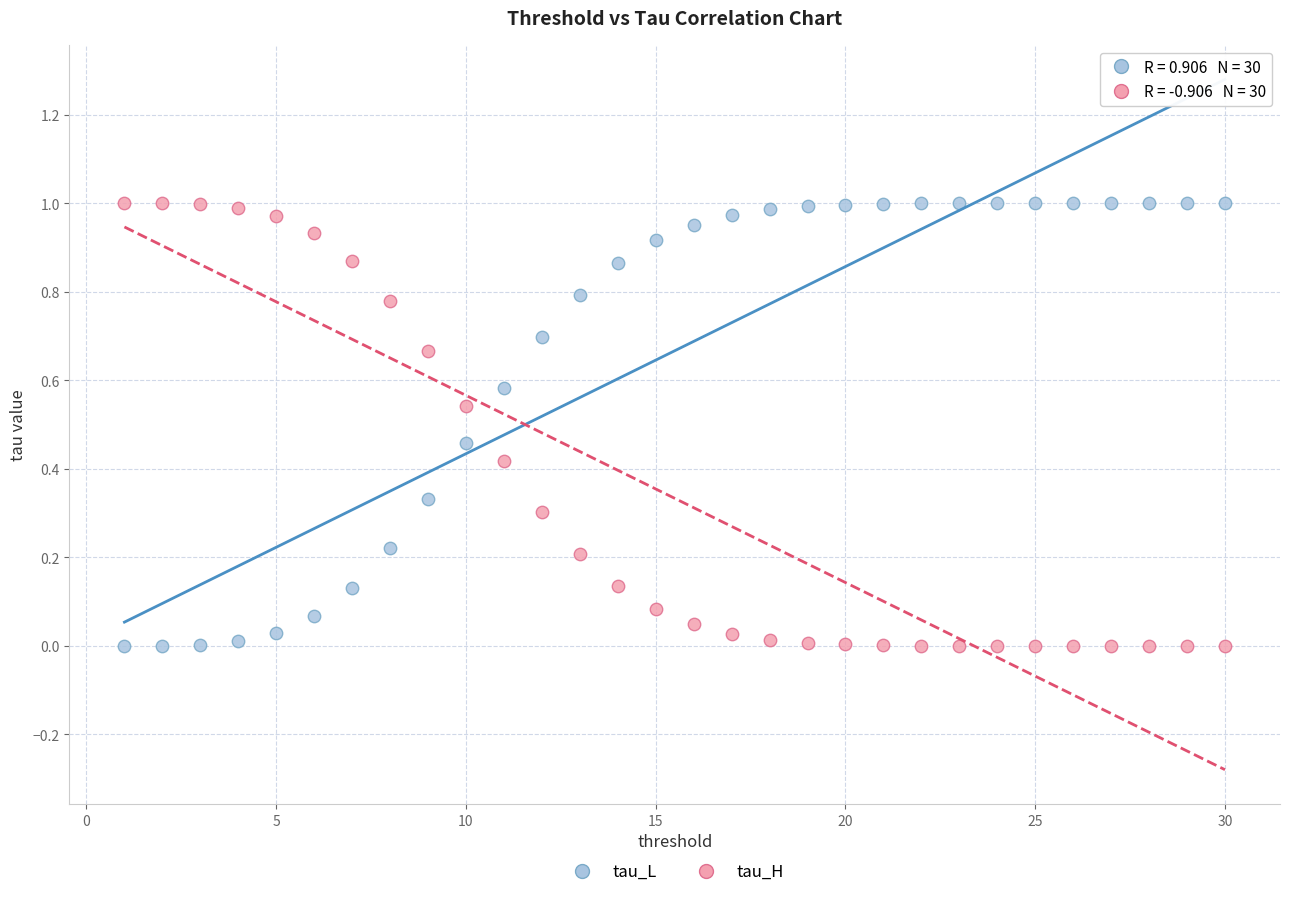

What is the X range (max minus min) for the scatter plot?

29.0